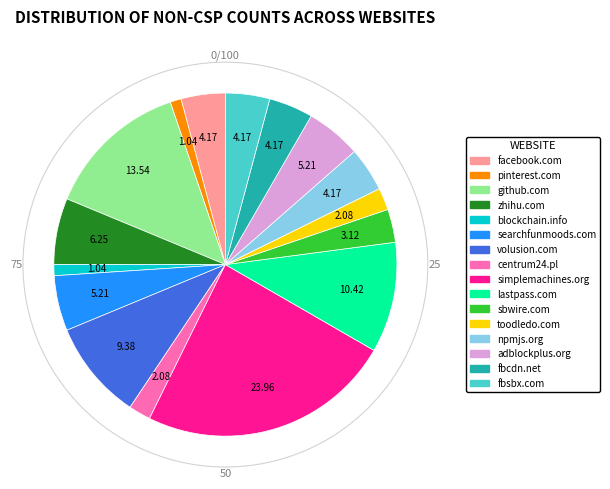

Do lastpass.com and fbsbx.com together represent more than half of the pie?

No